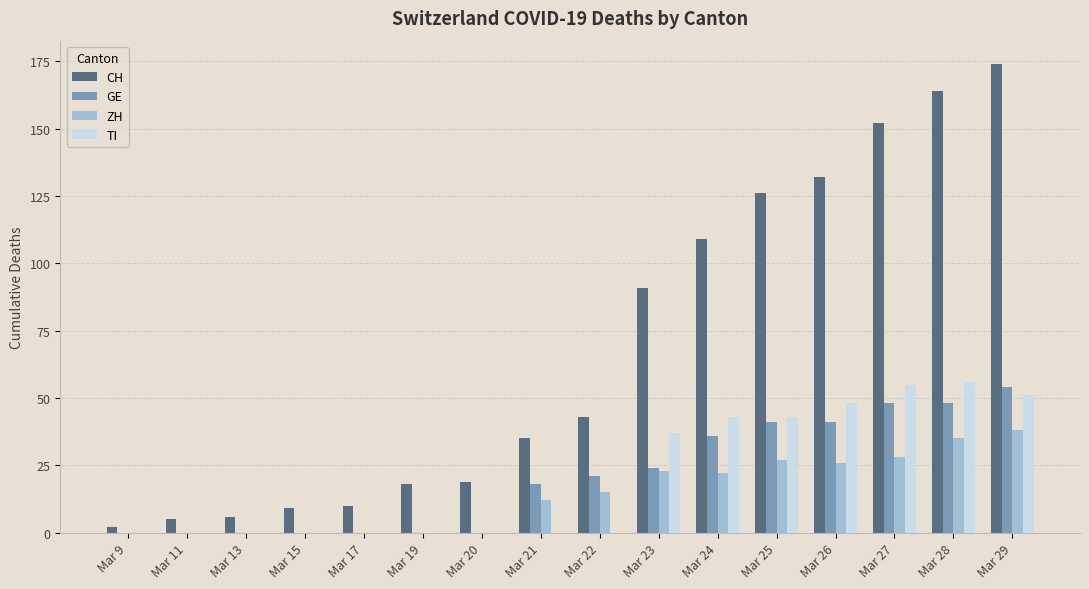

What is the sum of all ZH values?

226